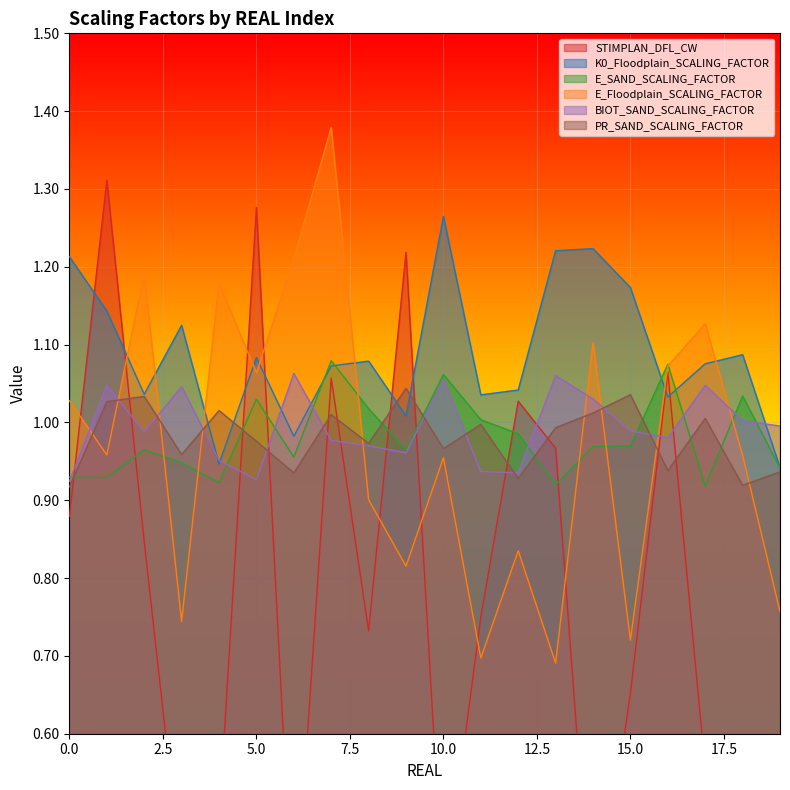

How many times do K0_Floodplain_SCALING_FACTOR and STIMPLAN_DFL_CW cross each other?

8